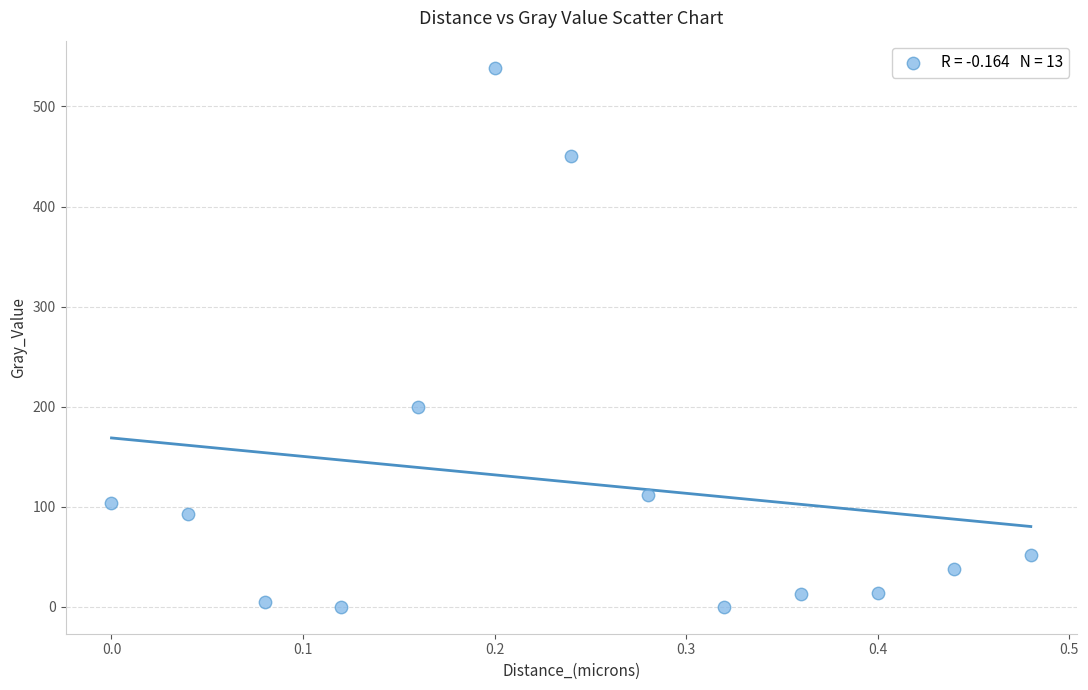

What is the range of X values (max minus min)?

0.5